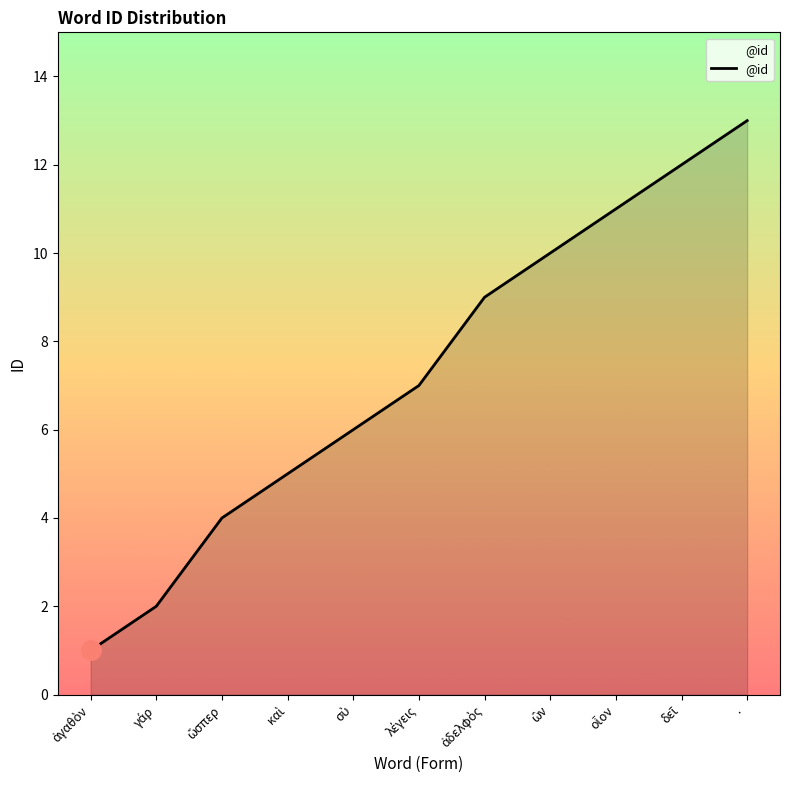

What is the average value?

7